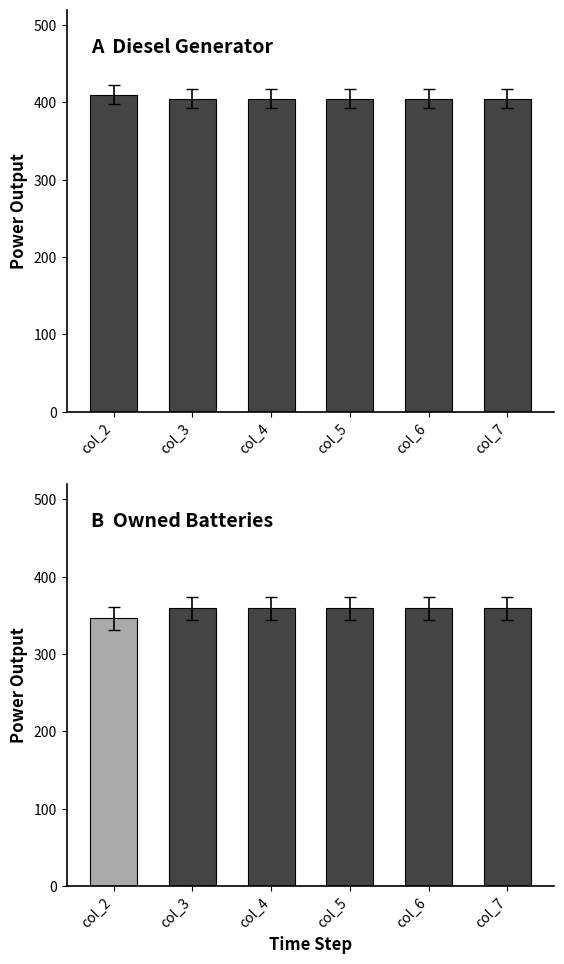

Which has a higher value, col_2 or col_6?

col_2